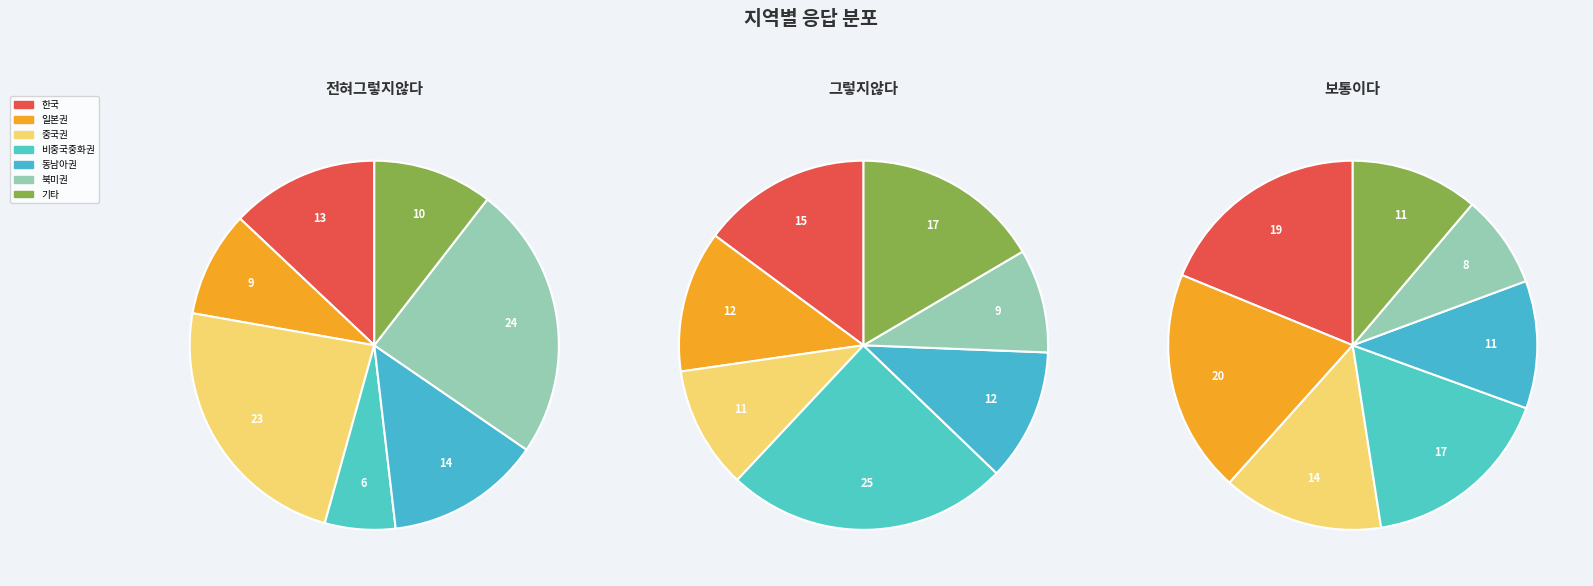

Is it true that 기타 is 23% of the pie?

False